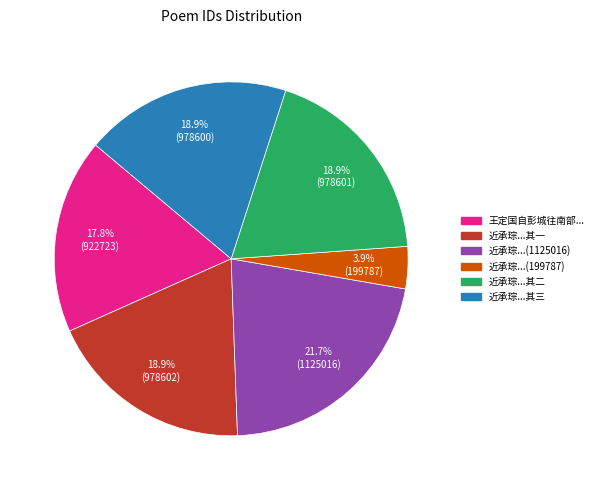

Is there any slice that represents more than half of the pie?

No